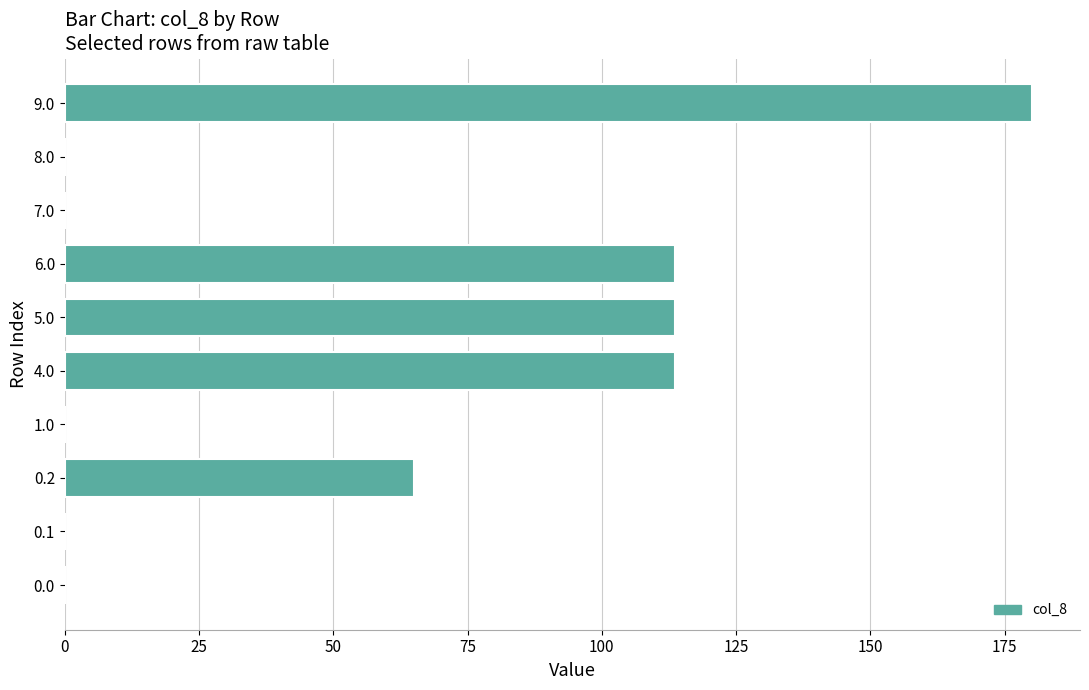

True or false: the data shows -62.4 at 0.0.

False